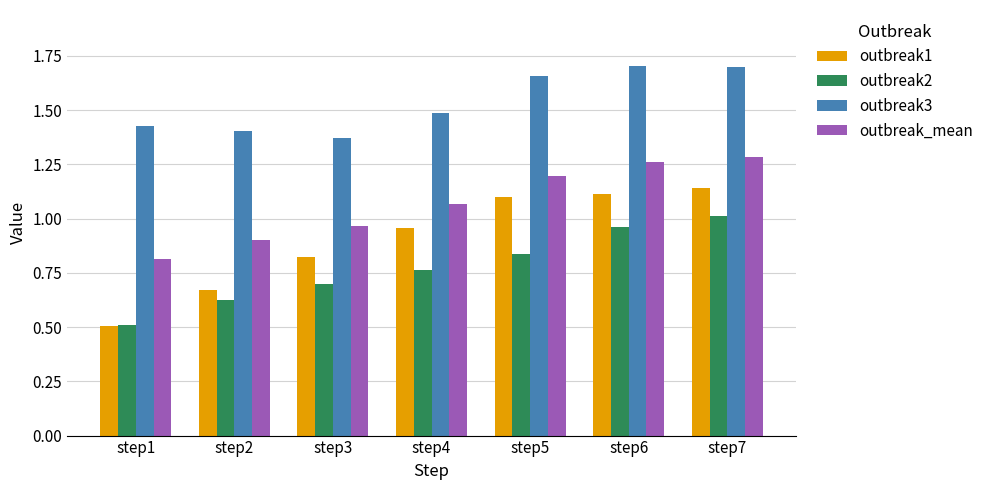

Which series changed the most between step1 and step4?

outbreak1